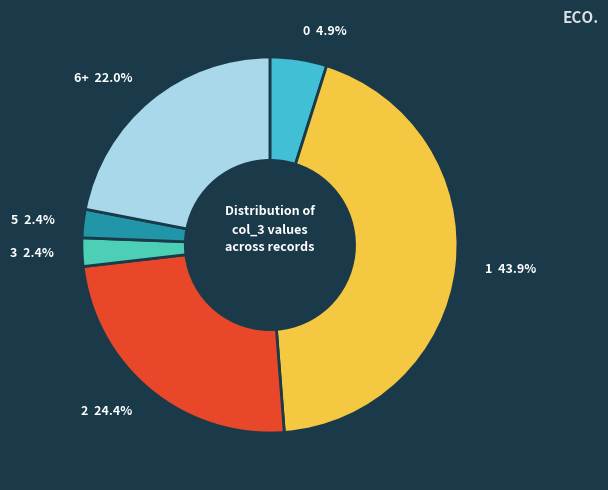

What is the ratio of the value at 5 to the value at 3?

1.0